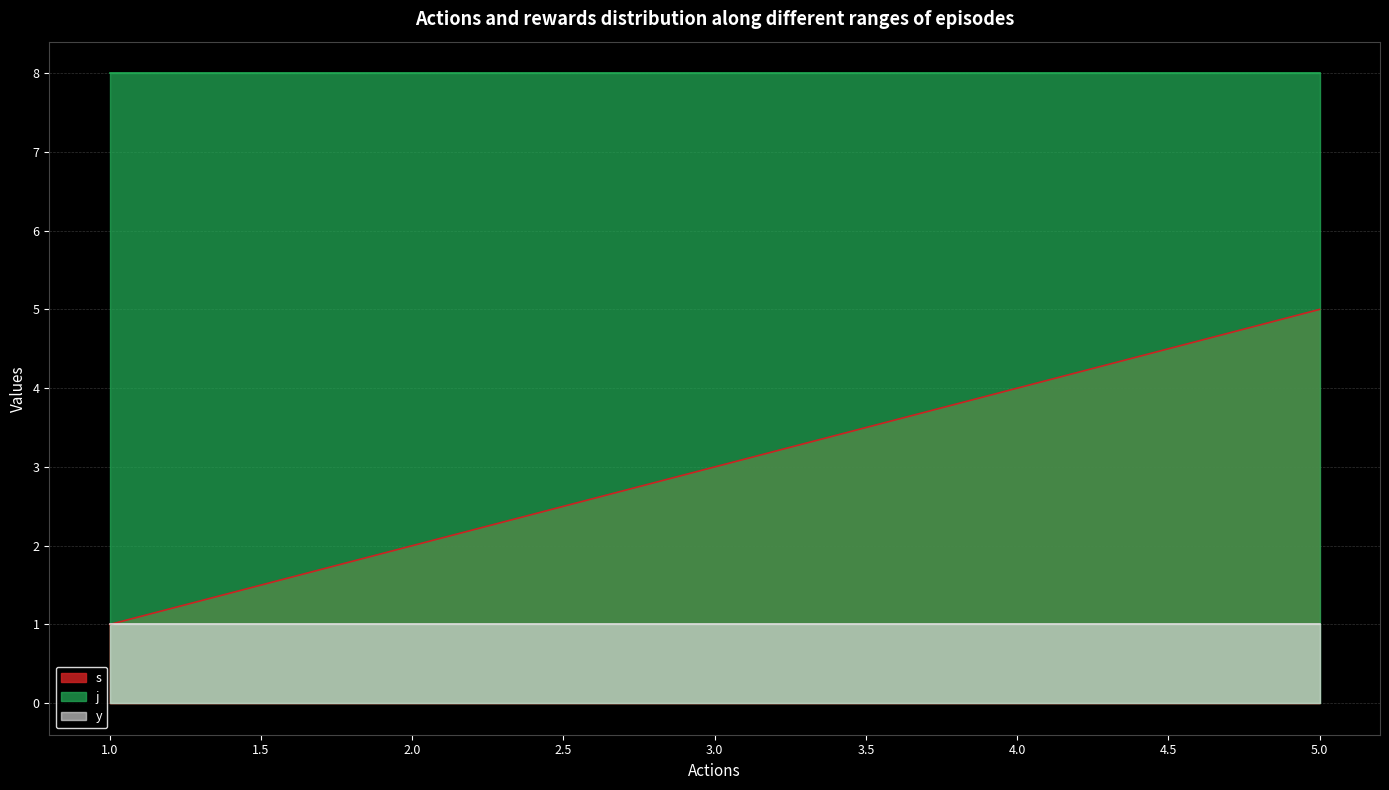

List the series in order of their peak value, highest first.

j, s, y